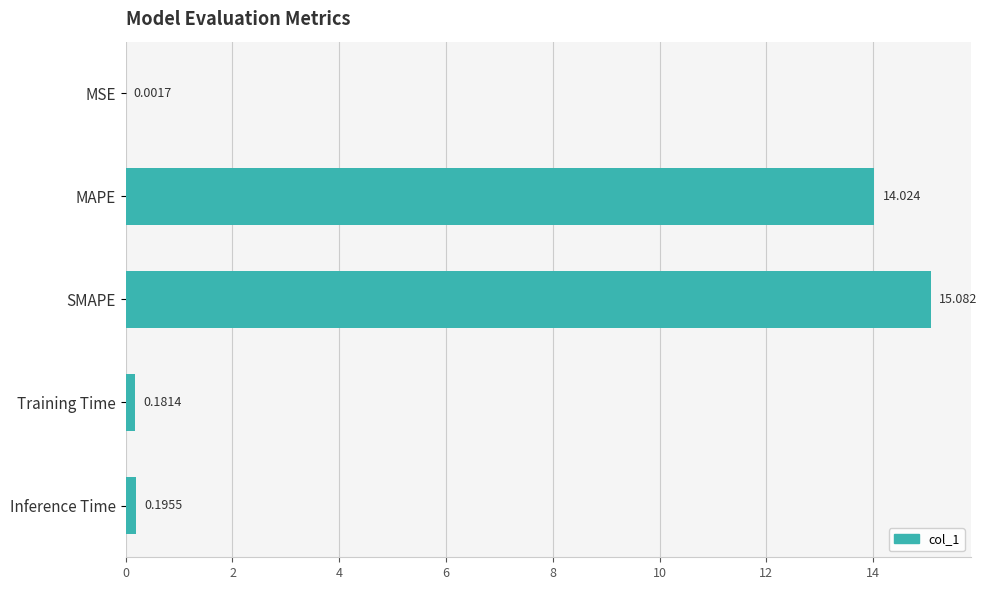

Where is the data nearest to the value 7?

Inference Time